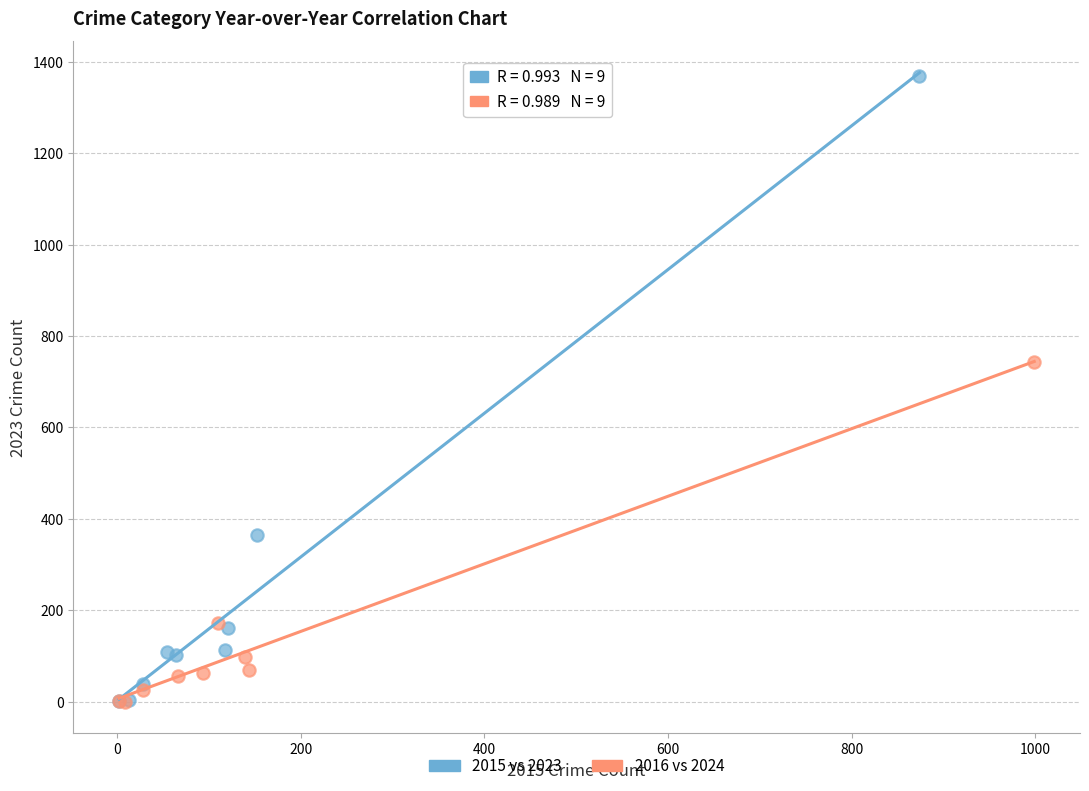

Which series contains the highest Y value?

2015 vs 2023